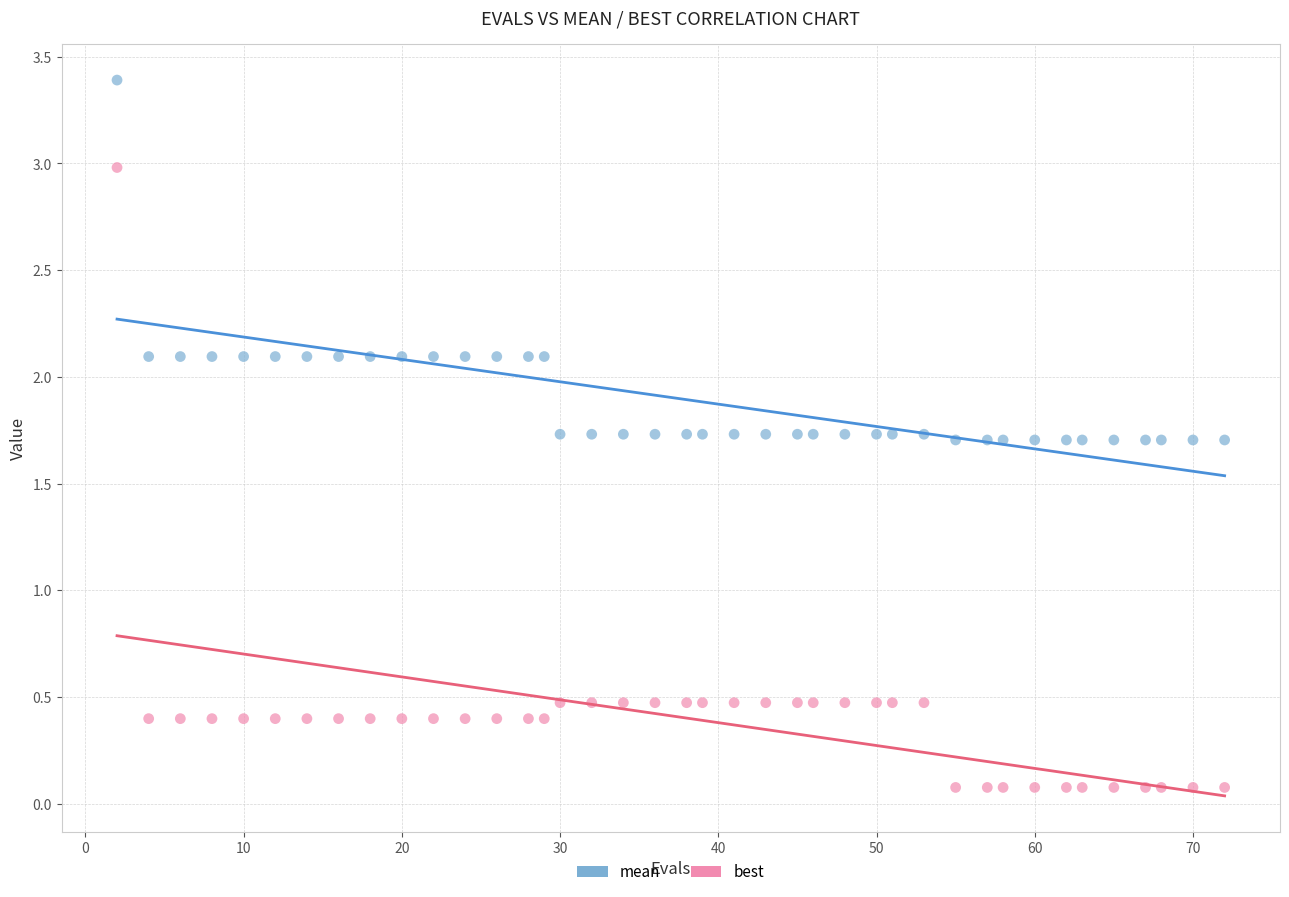

What are all the series names shown in the legend?

mean, best